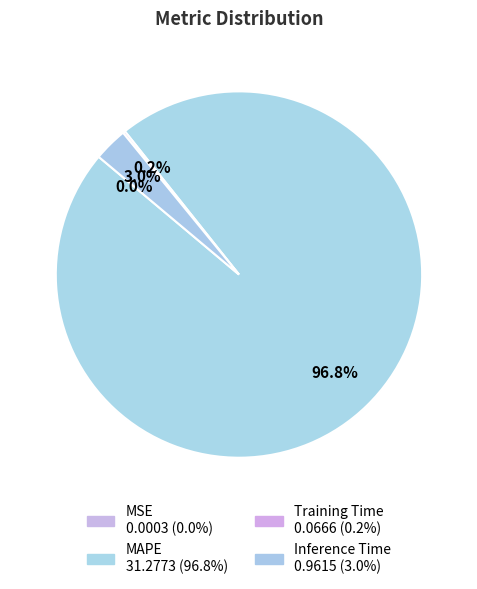

Which category accounts for the majority?

MAPE